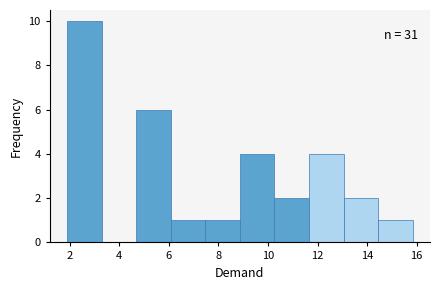

Which range on the x-axis has the tallest bar?

1.8 to 3.2